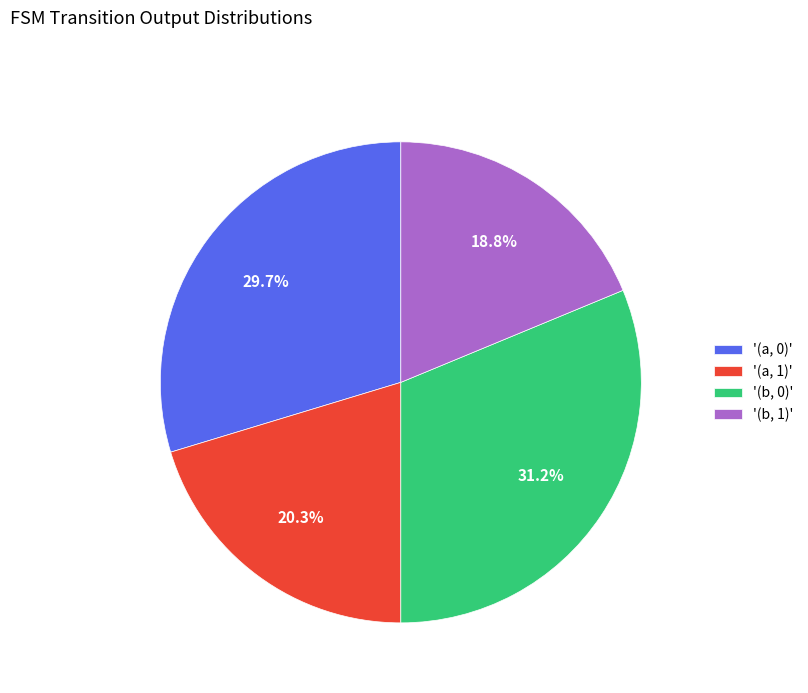

Rank the categories by value from lowest to highest.

'(b, 1)', '(a, 1)', '(a, 0)', '(b, 0)'